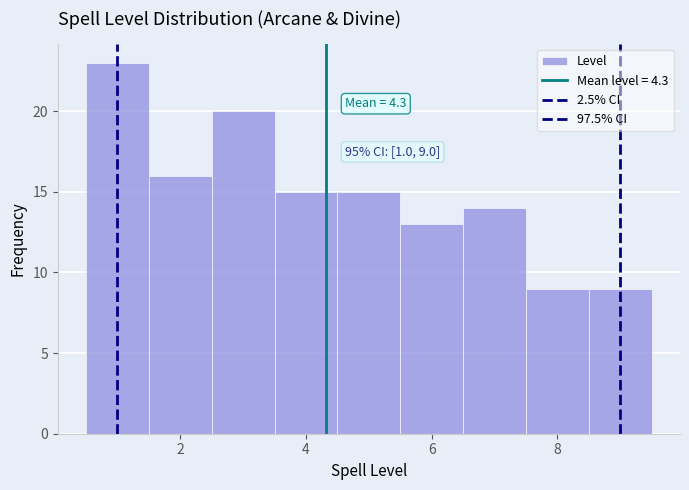

Over which range of the x-axis is the bar tallest?

0.5 to 1.5